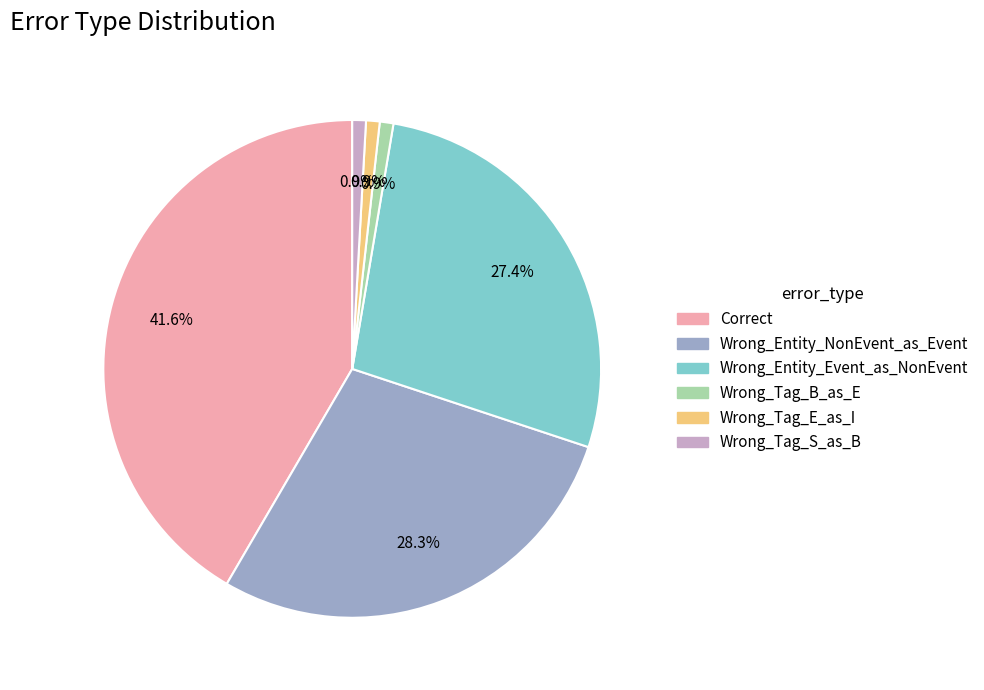

How many segments does this pie chart have?

6